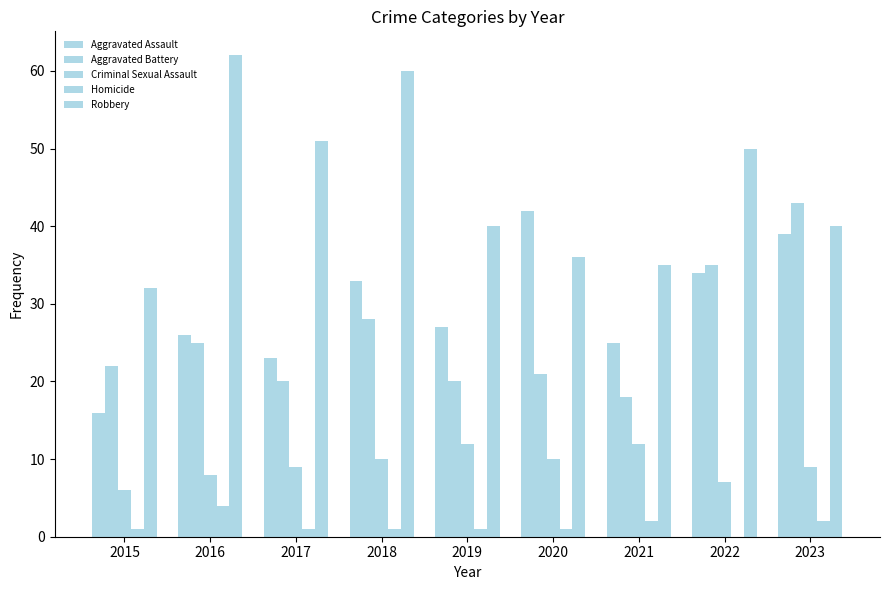

Count the number of data series in this chart.

5